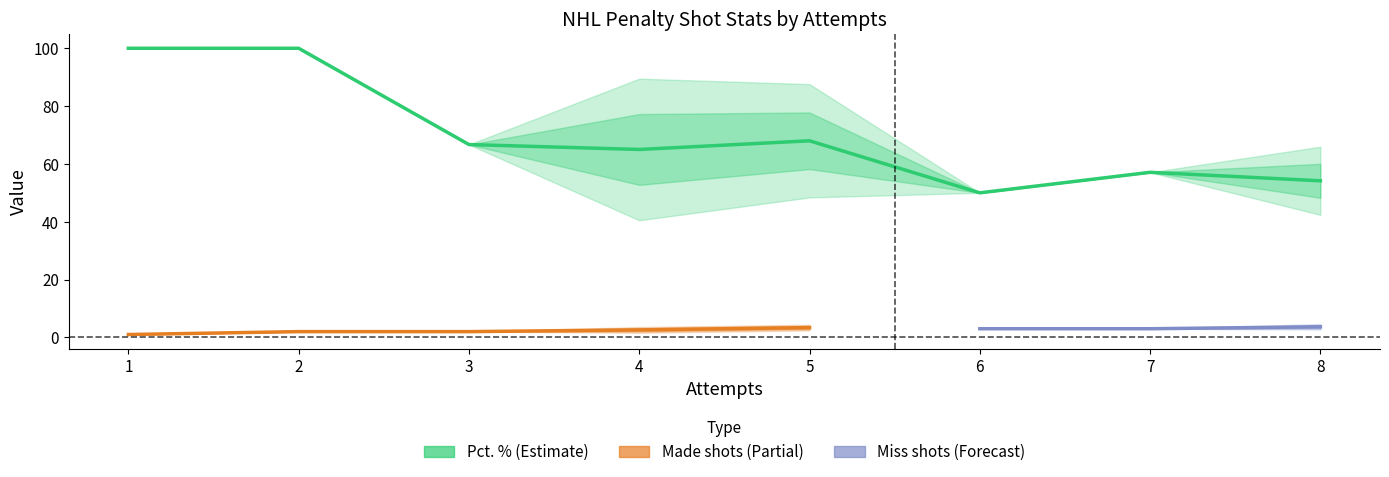

What is the difference between the maximum and minimum values in the Pct. series?

50.0